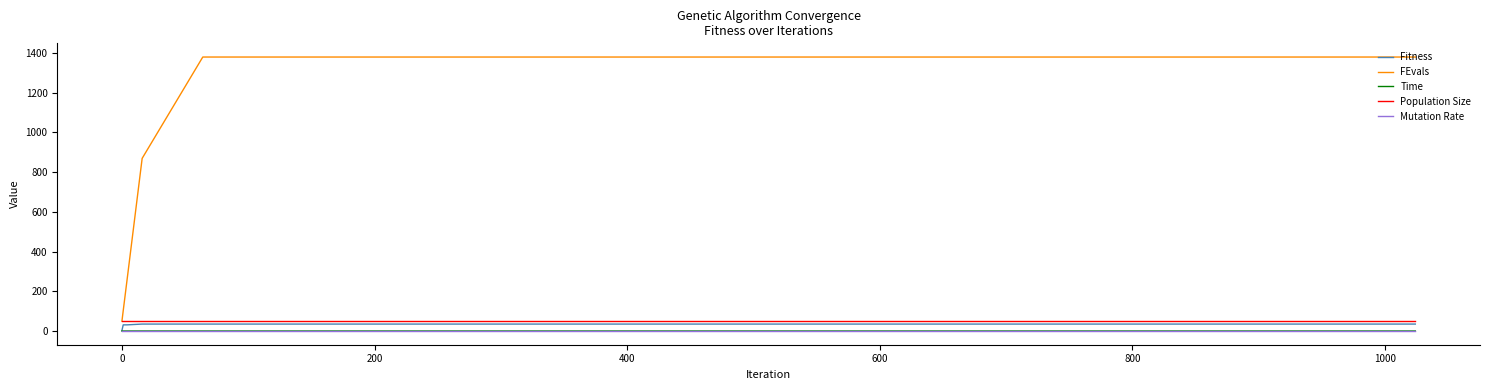

True or false: Time and Population Size intersect in this chart.

False